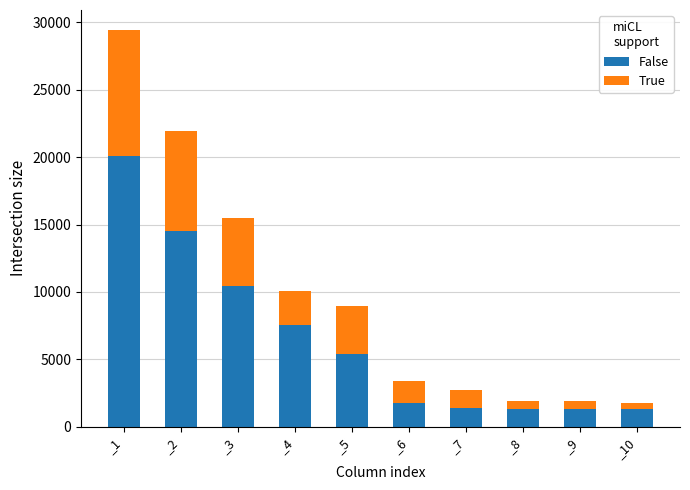

What is the value of the False bar at the 1st from the left?

20089.0